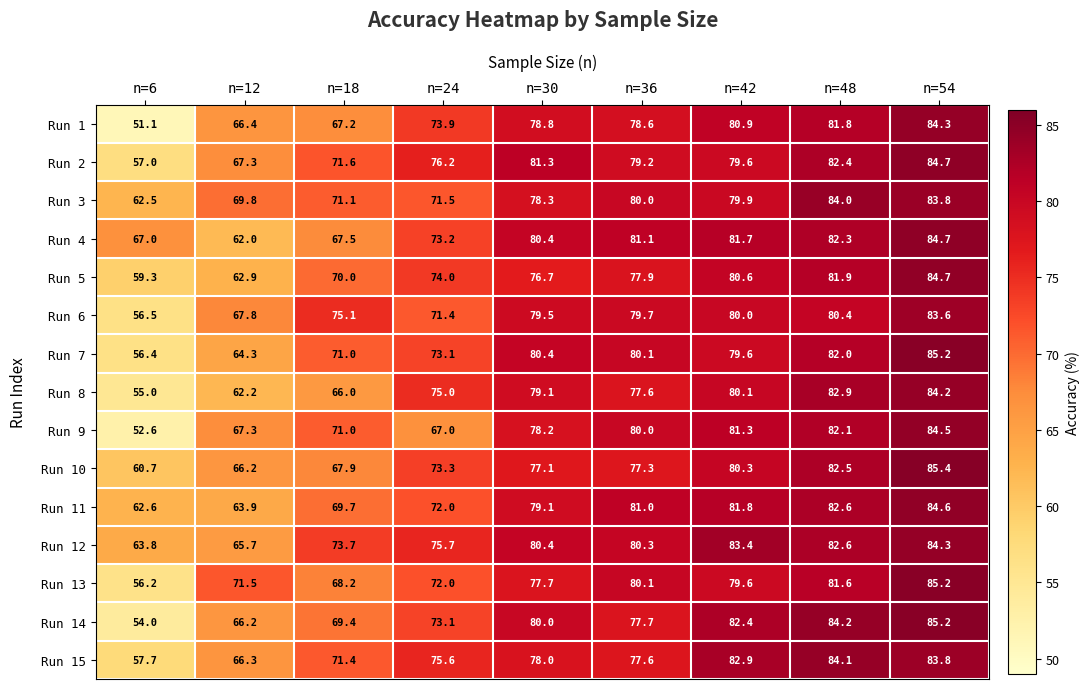

What is the maximum value shown in the chart?

85.4